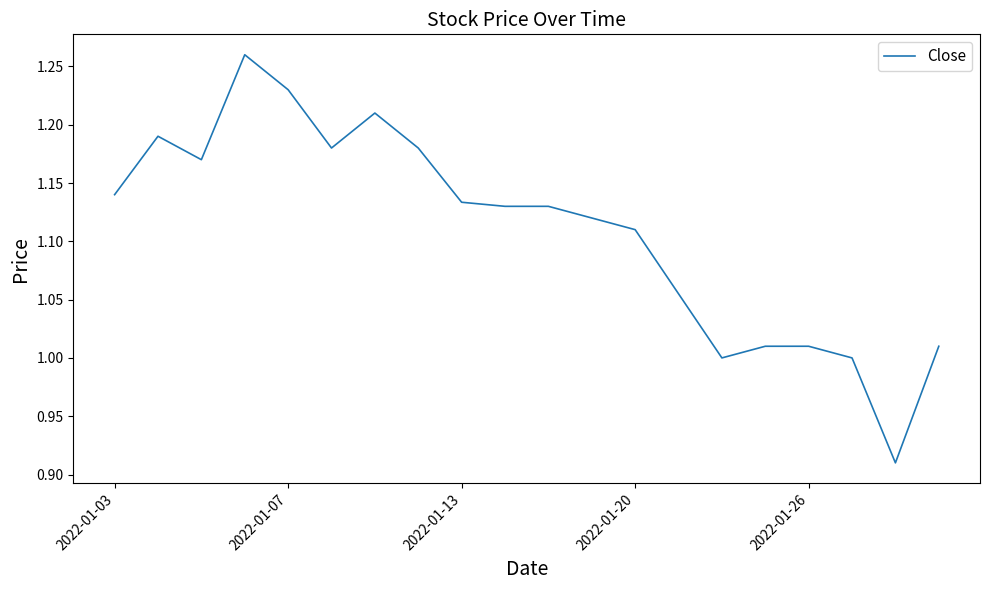

How many points are higher than both their immediate neighbors (excluding endpoints)?

3